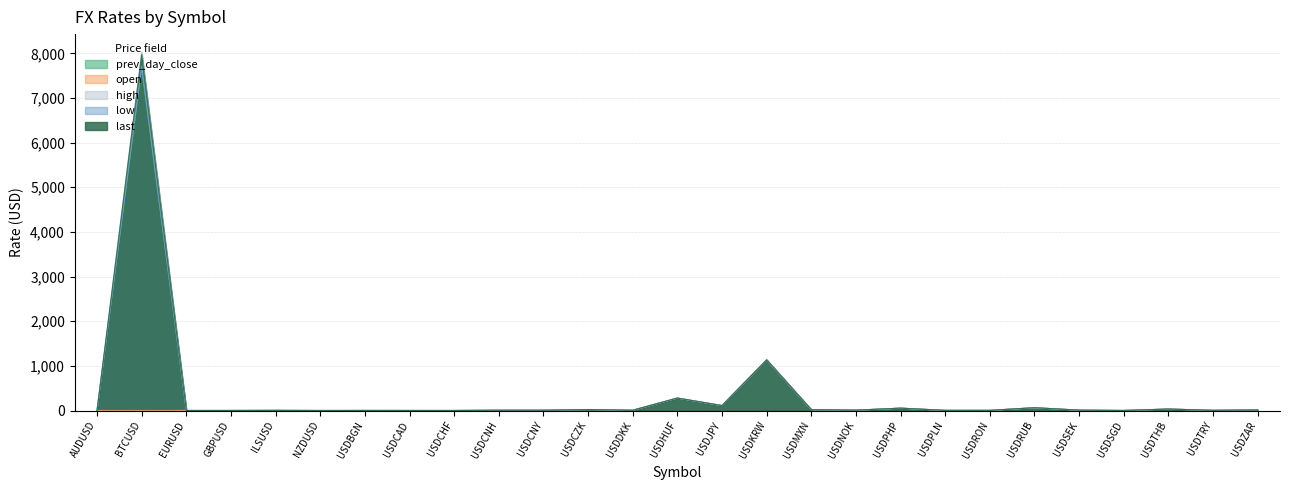

Read the last value at USDCAD.

1.3